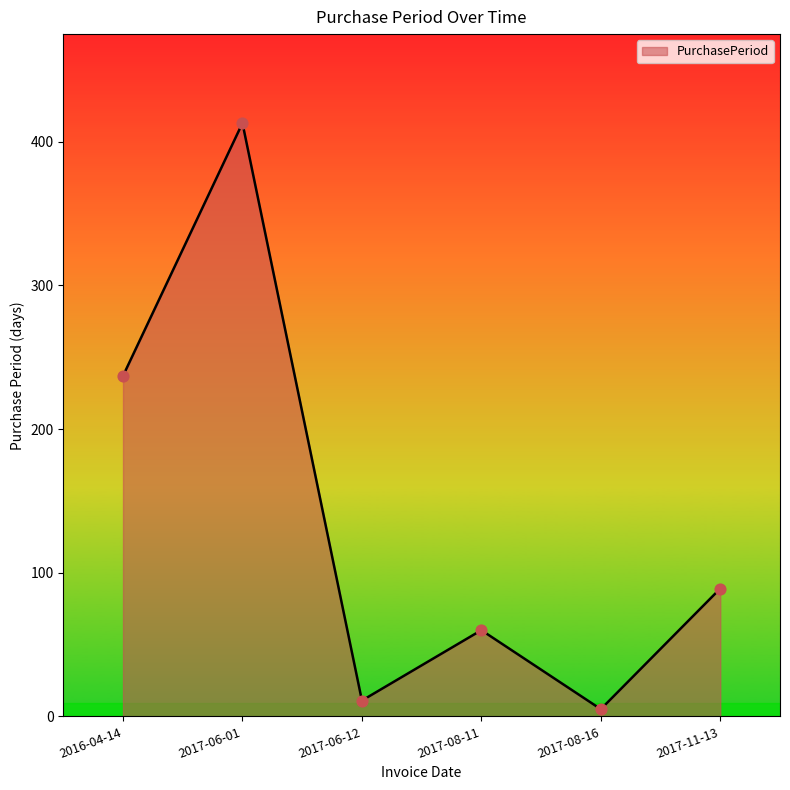

What is the change in value from 2016-04-14 to 2017-08-11?

-177